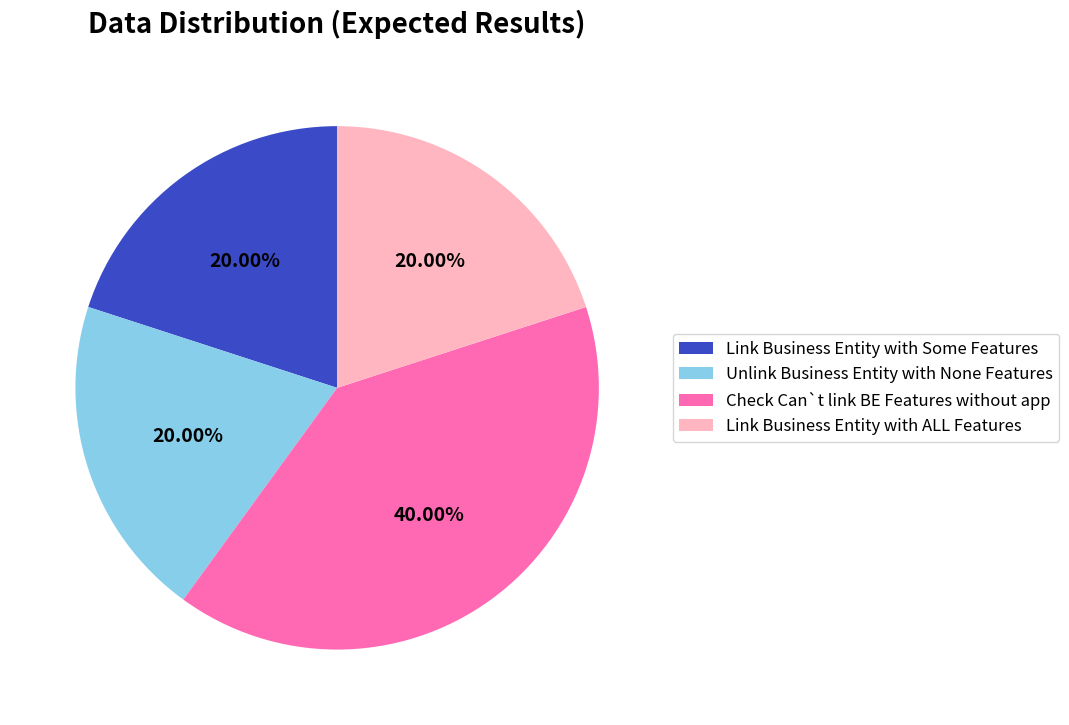

Does any single category account for the majority?

No